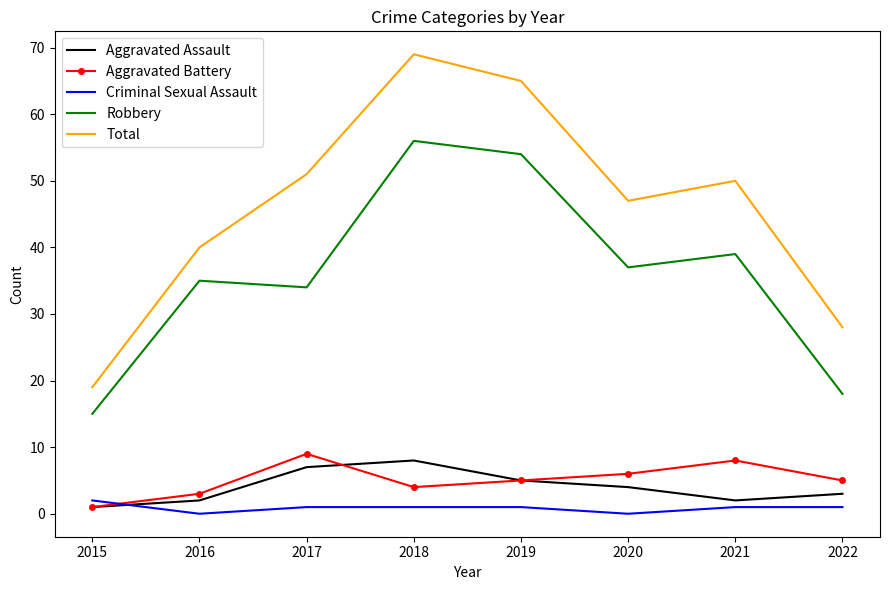

Reading right to left, what are all the values shown in this chart?

Aggravated Assault: 3	2	4	5	8	7	2	1
Aggravated Battery: 5	8	6	5	4	9	3	1
Criminal Sexual Assault: 1	1	0	1	1	1	0	2
Robbery: 18	39	37	54	56	34	35	15
Total: 28	50	47	65	69	51	40	19